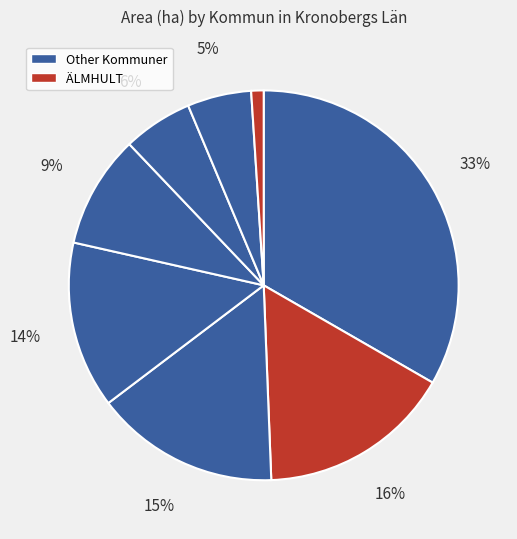

Count the number of slices in the pie.

8